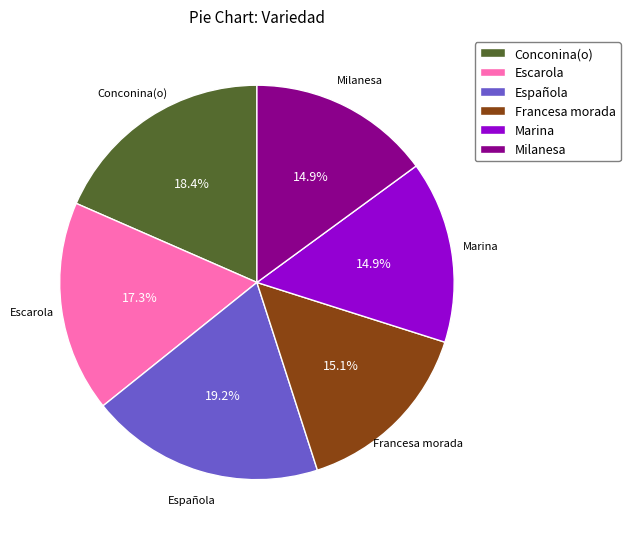

The Francesa morada slice represents 1% of the pie. True or false?

False